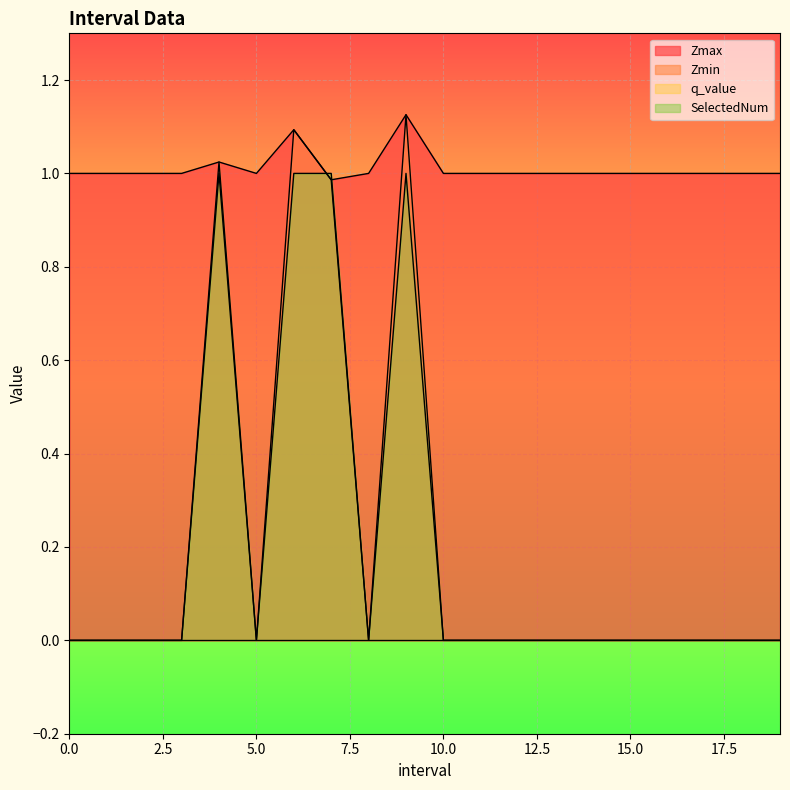

At which label does Zmax reach its minimum?

7